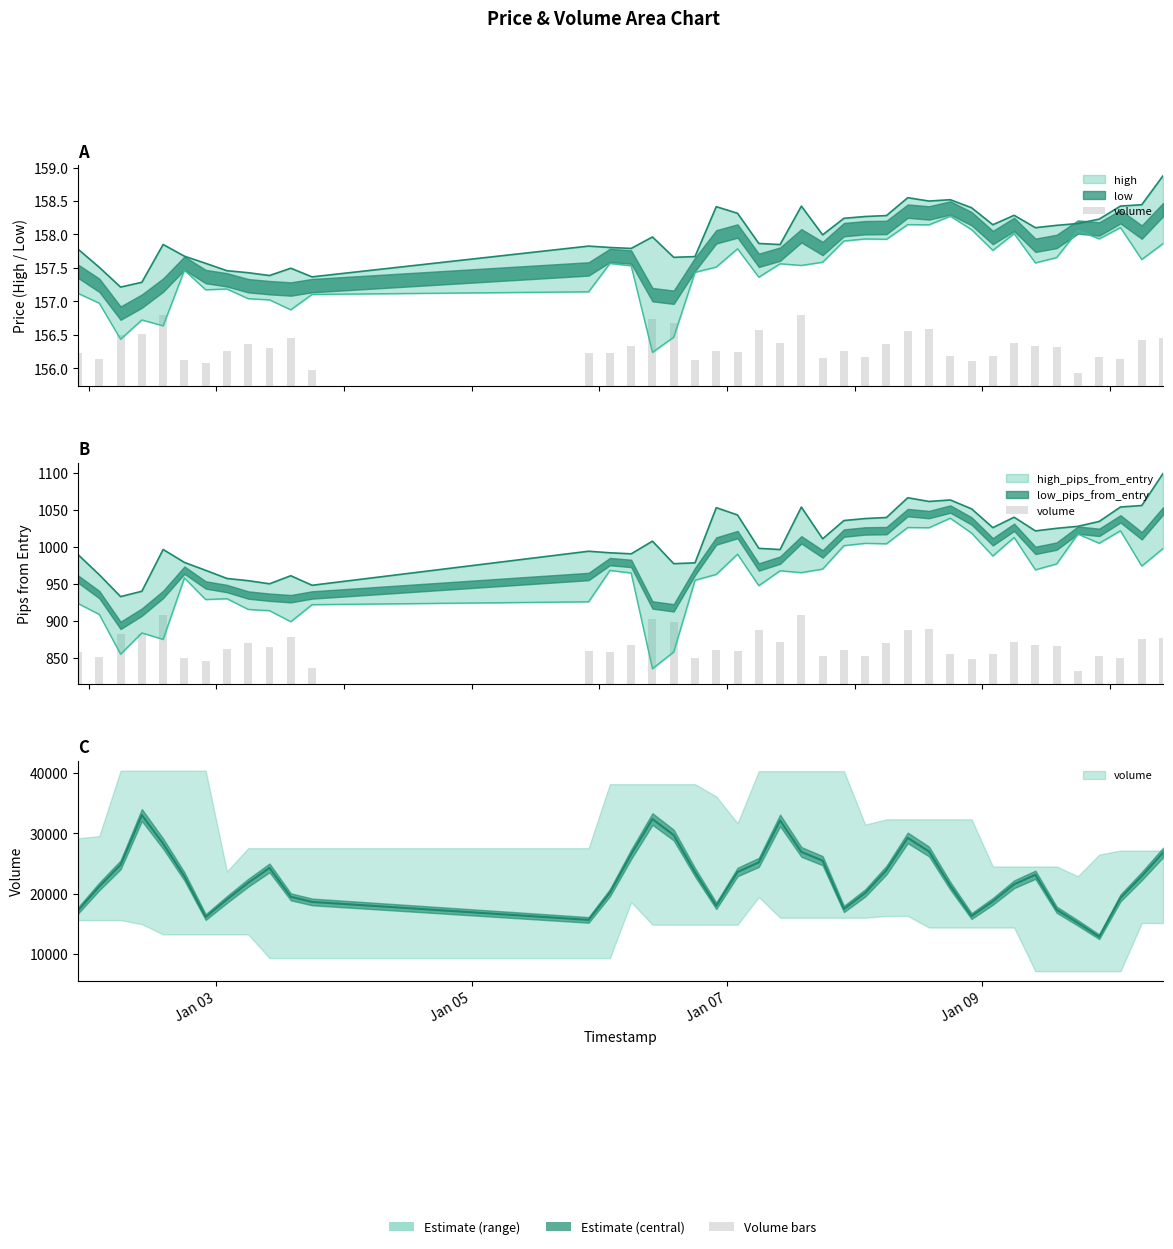

Where does the data first go above 49?

Jan 07